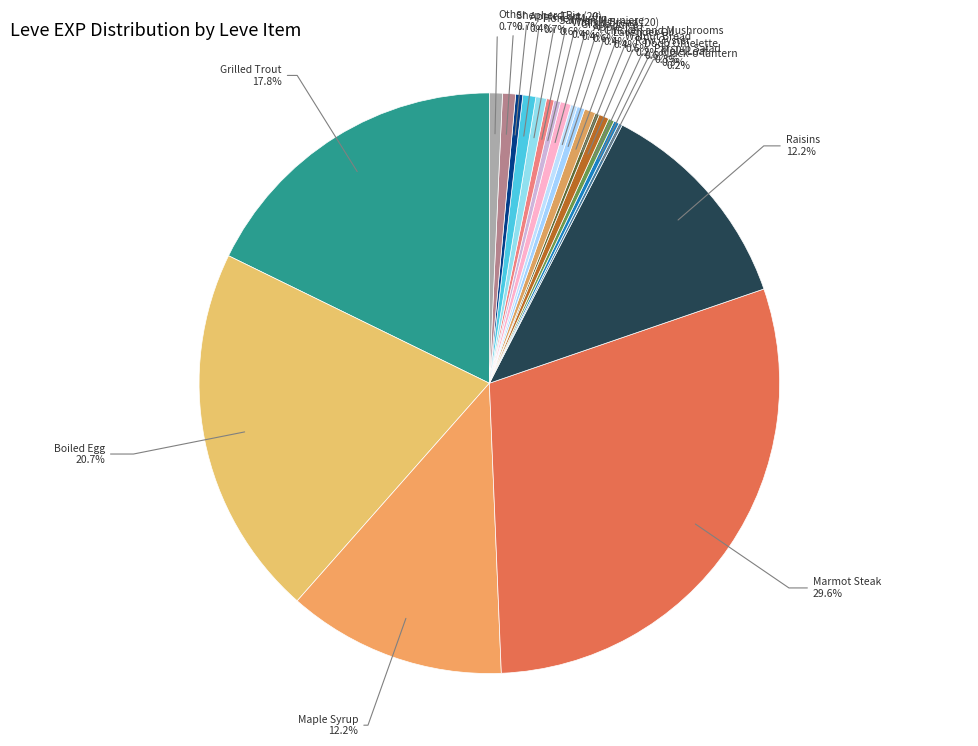

To the nearest percent, what is the difference between the largest and smallest slice percentages?

29%